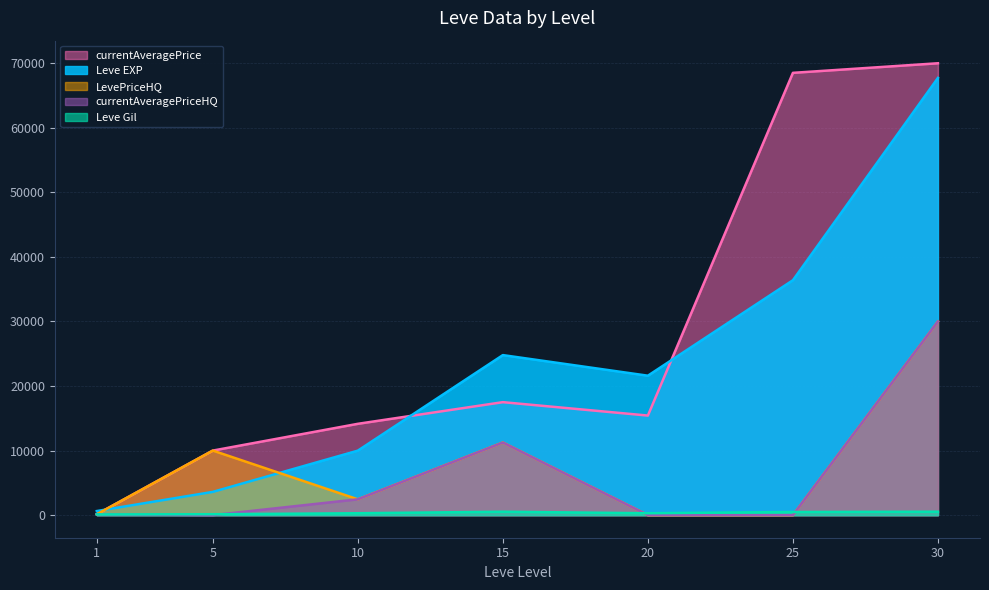

Between 20 and 5, which is larger?

20